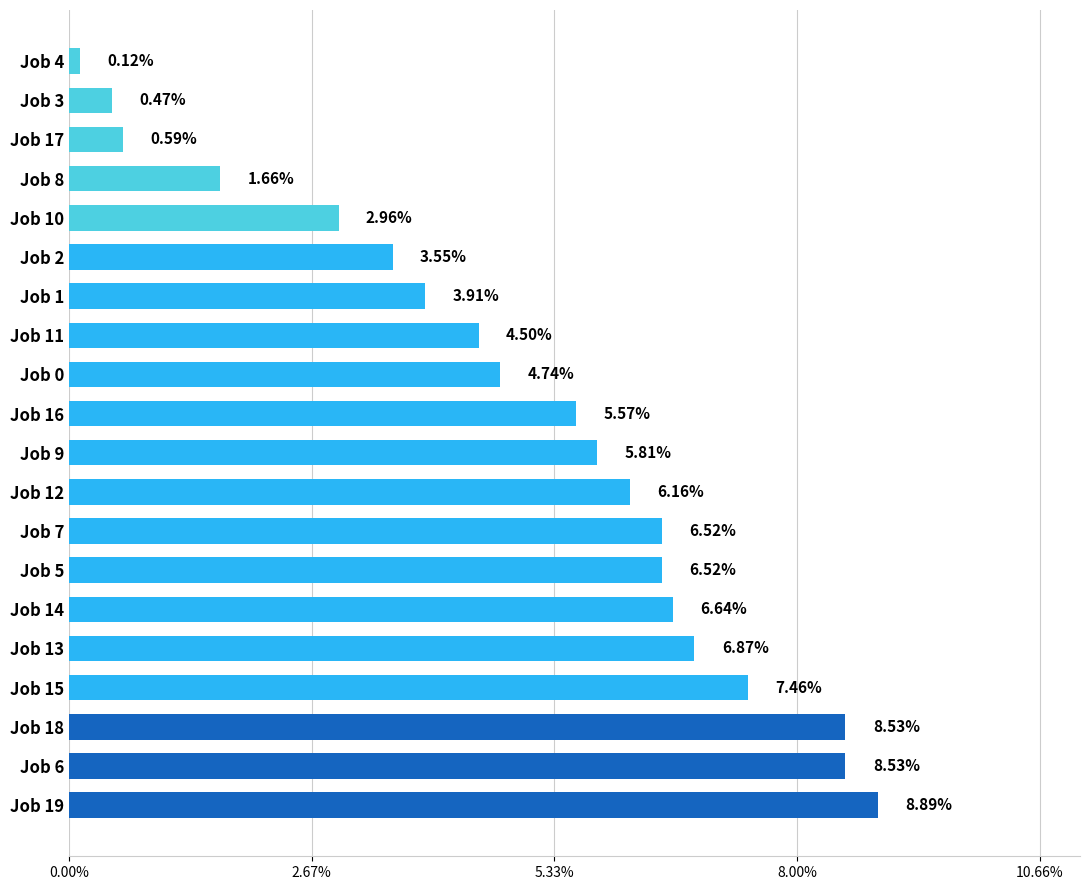

What is the sum of the values at Job 10 and Job 12?

9.1